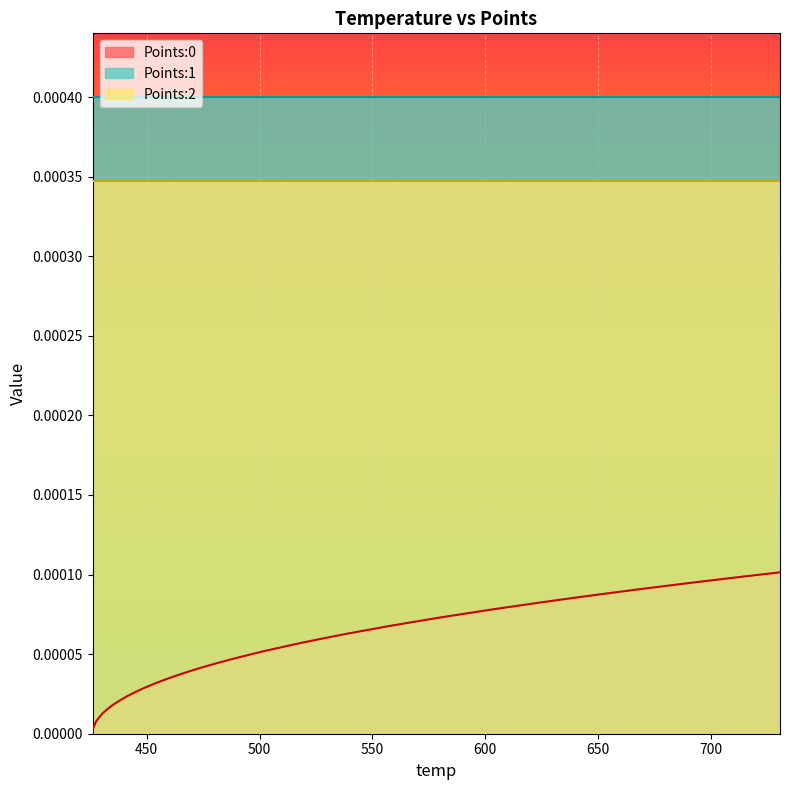

Where is Points:2 nearest to the value 0?

426.06